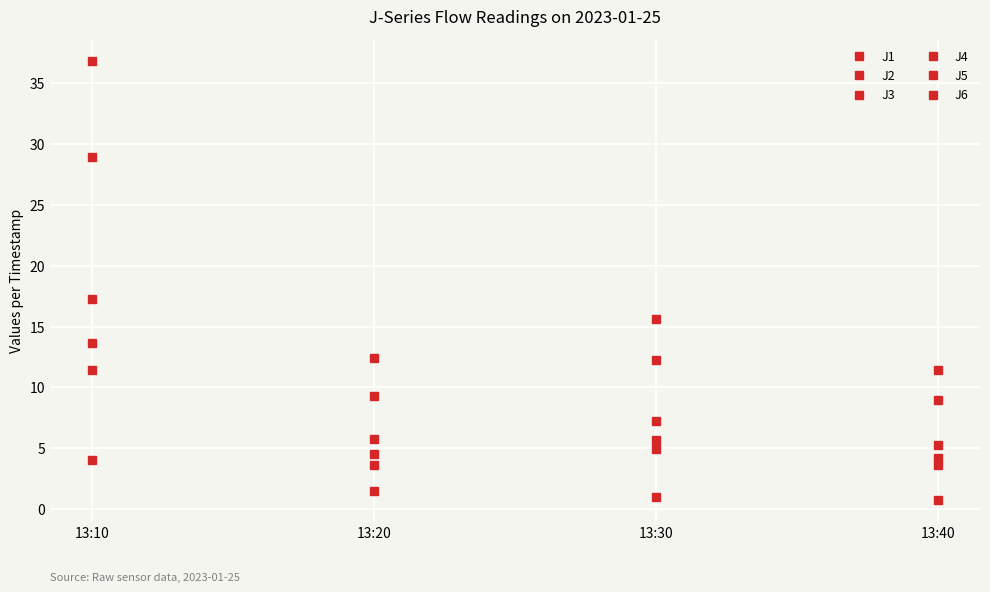

Does the chart have visible grid lines?

Yes